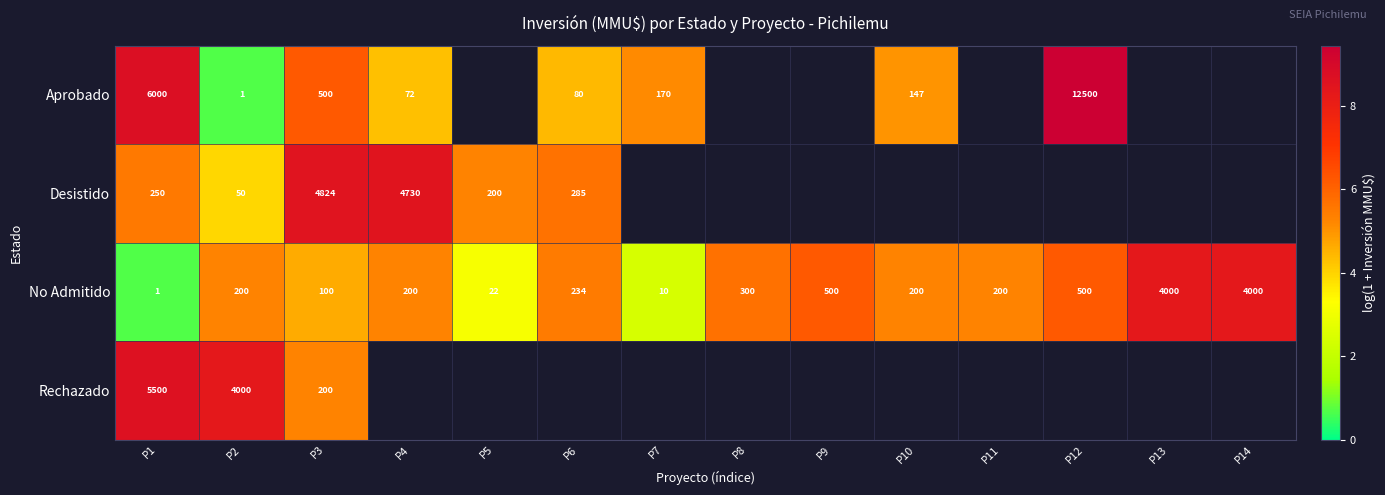

The Desistido series shows 5.7 at P6. True or false?

True